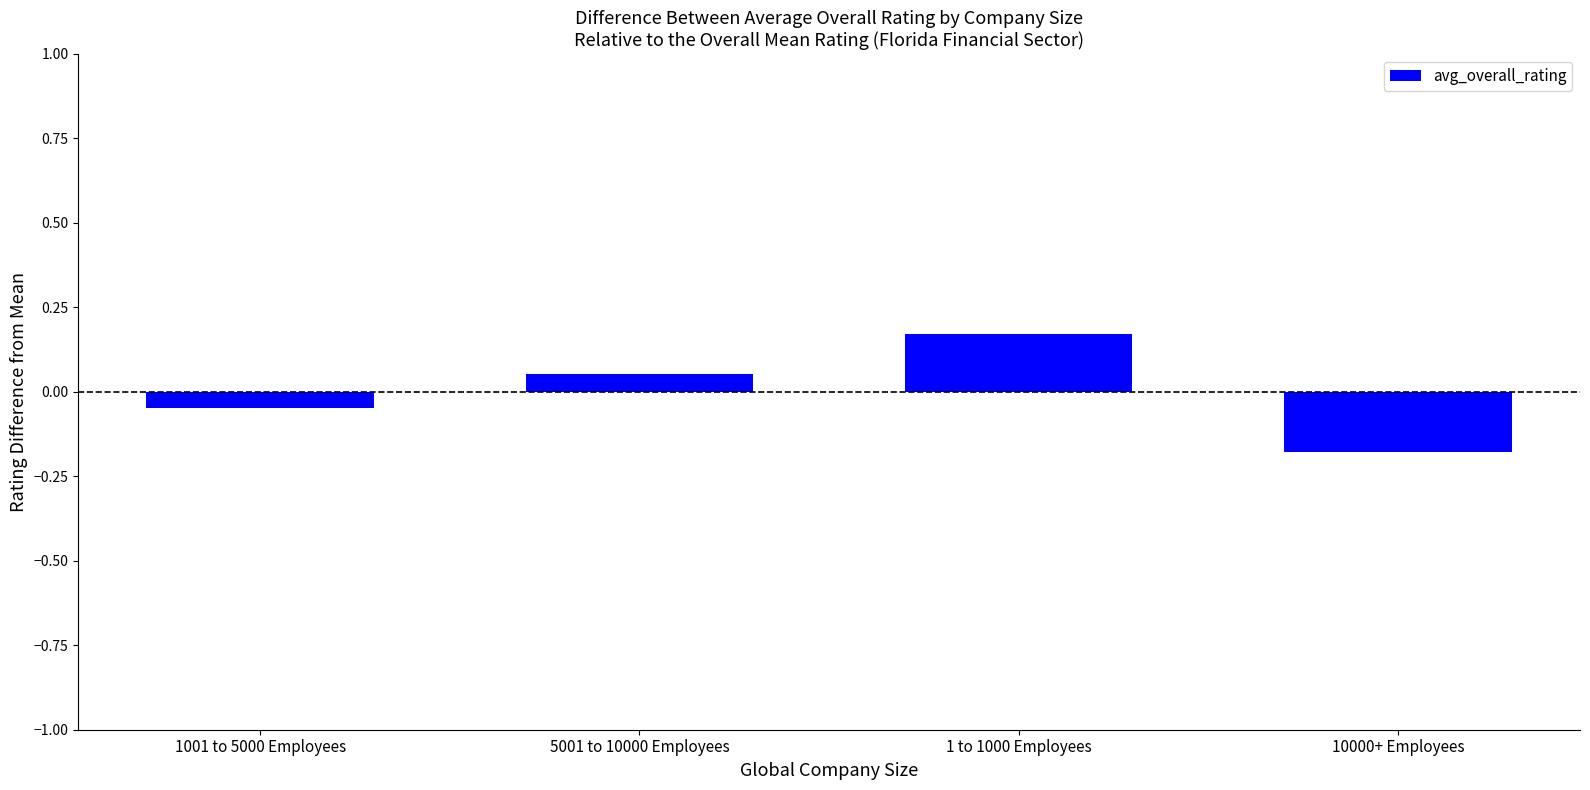

Rank the categories by value from highest to lowest.

1 to 1000 Employees, 5001 to 10000 Employees, 1001 to 5000 Employees, 10000+ Employees